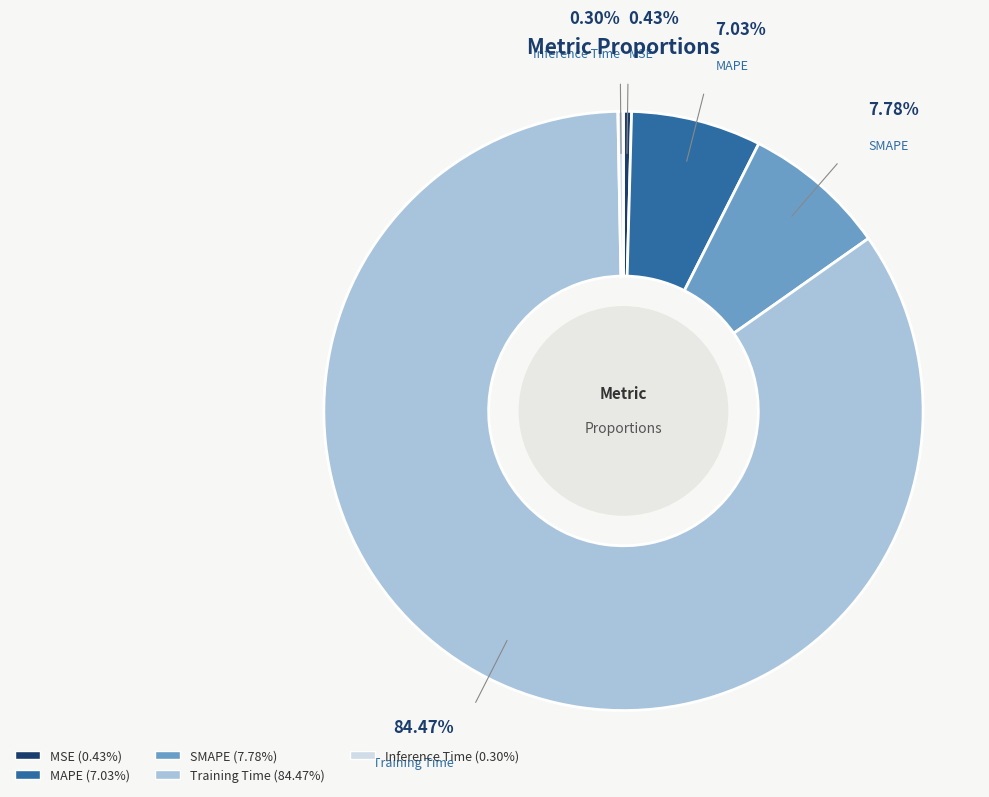

What is the largest slice in the pie chart?

Training Time